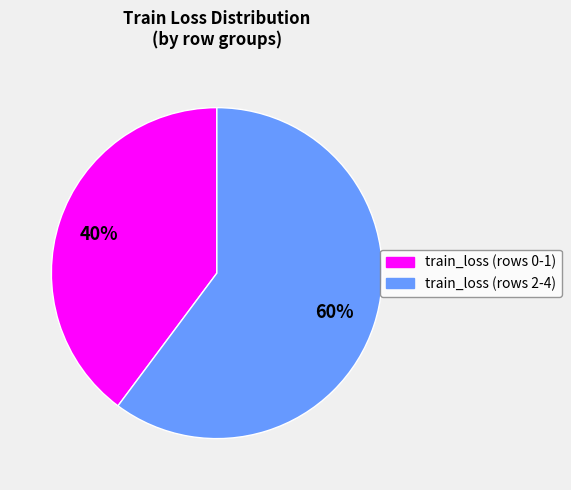

Is there a majority slice in this chart?

Yes